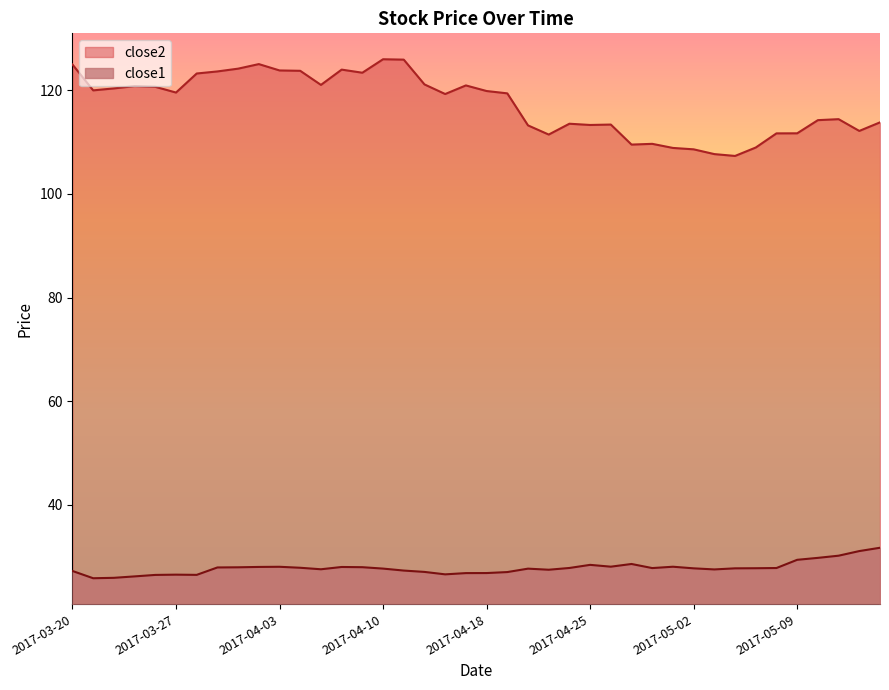

What is the difference between the maximum and minimum values in the close1 series?

5.9